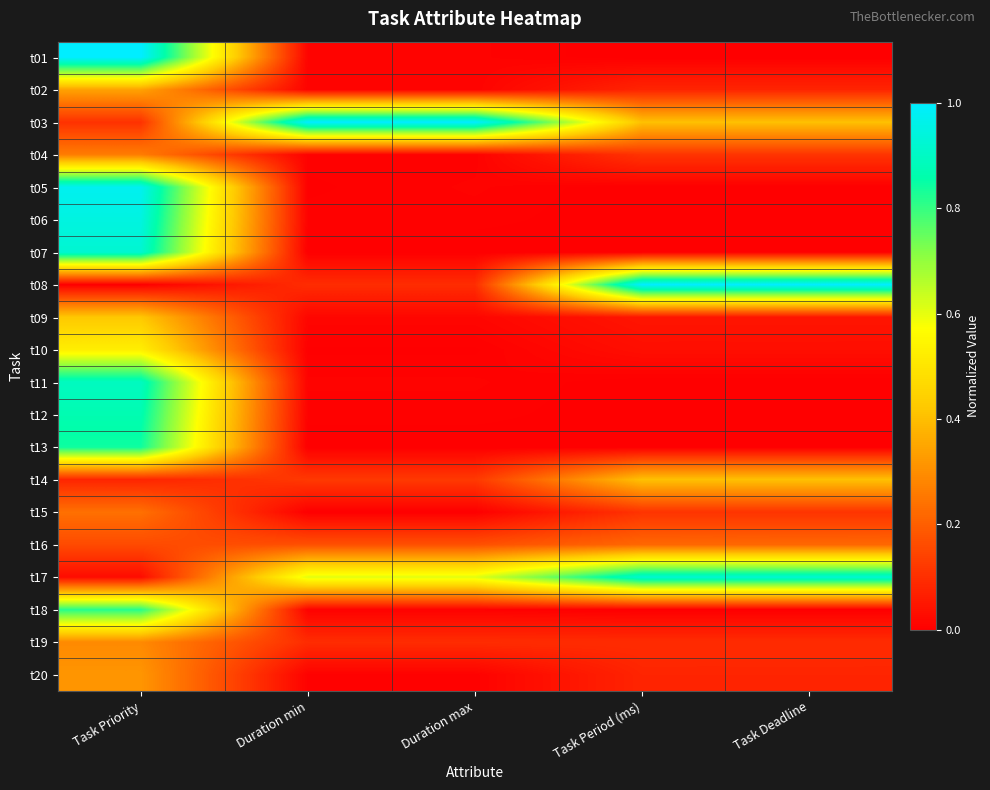

Reading left to right, list all the values displayed in this chart.

t01: Task Priority=1.0	Duration min=0.0	Duration max=0.0	Task Period (ms)=0.0	Task Deadline=0.0
t02: Task Priority=0.3	Duration min=0.0	Duration max=0.0	Task Period (ms)=0.1	Task Deadline=0.1
t03: Task Priority=0.1	Duration min=1.0	Duration max=1.0	Task Period (ms)=0.4	Task Deadline=0.4
t04: Task Priority=0.3	Duration min=0.0	Duration max=0.0	Task Period (ms)=0.1	Task Deadline=0.1
t05: Task Priority=1.0	Duration min=0.0	Duration max=0.0	Task Period (ms)=0.0	Task Deadline=0.0
t06: Task Priority=0.9	Duration min=0.0	Duration max=0.0	Task Period (ms)=0.0	Task Deadline=0.0
t07: Task Priority=0.9	Duration min=0.0	Duration max=0.0	Task Period (ms)=0.0	Task Deadline=0.0
t08: Task Priority=0.0	Duration min=0.1	Duration max=0.1	Task Period (ms)=1.0	Task Deadline=1.0
t09: Task Priority=0.4	Duration min=0.0	Duration max=0.0	Task Period (ms)=0.0	Task Deadline=0.0
t10: Task Priority=0.5	Duration min=0.0	Duration max=0.0	Task Period (ms)=0.0	Task Deadline=0.0
t11: Task Priority=0.9	Duration min=0.0	Duration max=0.0	Task Period (ms)=0.0	Task Deadline=0.0
t12: Task Priority=0.9	Duration min=0.0	Duration max=0.0	Task Period (ms)=0.0	Task Deadline=0.0
t13: Task Priority=0.8	Duration min=0.0	Duration max=0.0	Task Period (ms)=0.0	Task Deadline=0.0
t14: Task Priority=0.1	Duration min=0.1	Duration max=0.1	Task Period (ms)=0.4	Task Deadline=0.4
t15: Task Priority=0.2	Duration min=0.0	Duration max=0.0	Task Period (ms)=0.1	Task Deadline=0.1
t16: Task Priority=0.2	Duration min=0.2	Duration max=0.2	Task Period (ms)=0.2	Task Deadline=0.2
t17: Task Priority=0.0	Duration min=0.6	Duration max=0.6	Task Period (ms)=0.9	Task Deadline=0.9
t18: Task Priority=0.8	Duration min=0.0	Duration max=0.0	Task Period (ms)=0.0	Task Deadline=0.0
t19: Task Priority=0.3	Duration min=0.1	Duration max=0.1	Task Period (ms)=0.1	Task Deadline=0.1
t20: Task Priority=0.3	Duration min=0.0	Duration max=0.0	Task Period (ms)=0.1	Task Deadline=0.1